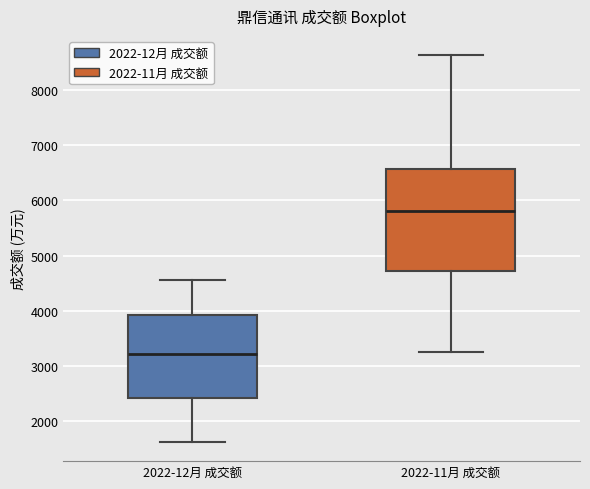

Reading left to right, read every box against the y-axis: the position of its median line, the range the box covers, and the ends of its whiskers. The values are not printed on the chart, so give them approximately, as read against the axis.

2022-12月 成交额: median 3200, box 2400 to 3900, whiskers 1600 to 4600
2022-11月 成交额: median 5800, box 4700 to 6600, whiskers 3300 to 8600